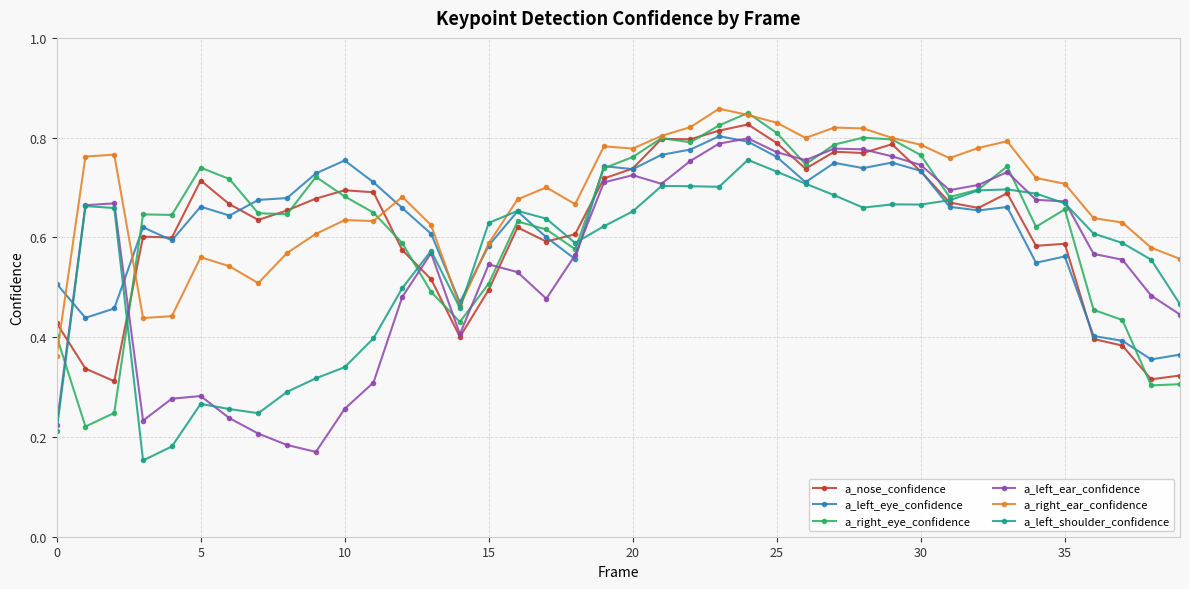

How many lines are shown in the chart?

6